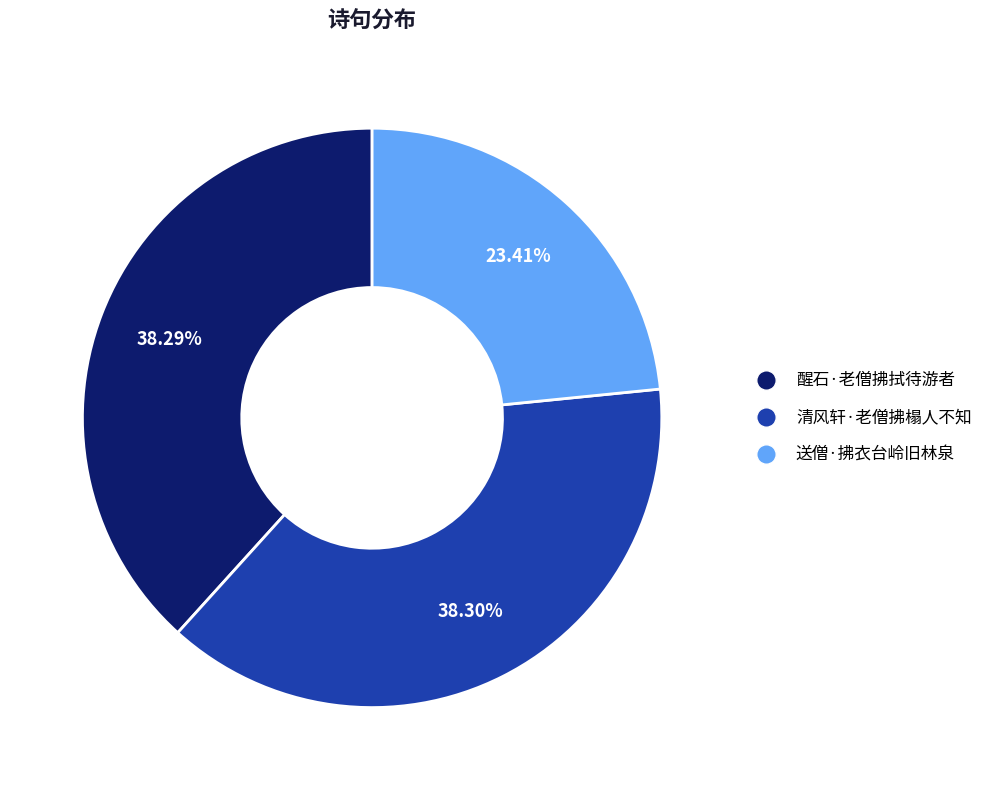

Approximately how many times larger is the value at 清风轩·老僧拂榻人不知 compared to 醒石·老僧拂拭待游者?

1.0